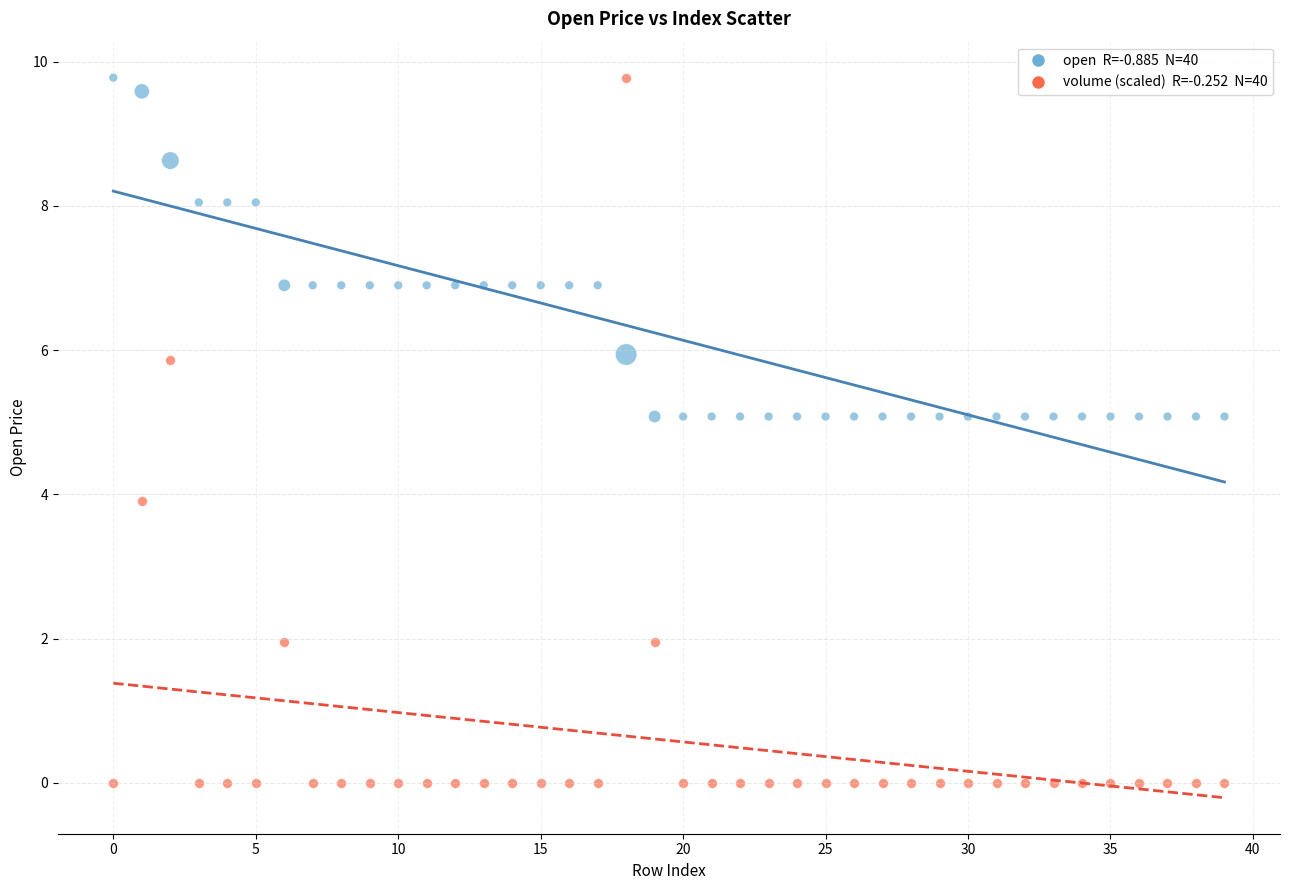

Across all data points, what is the range of Y values (max minus min)?

9.8